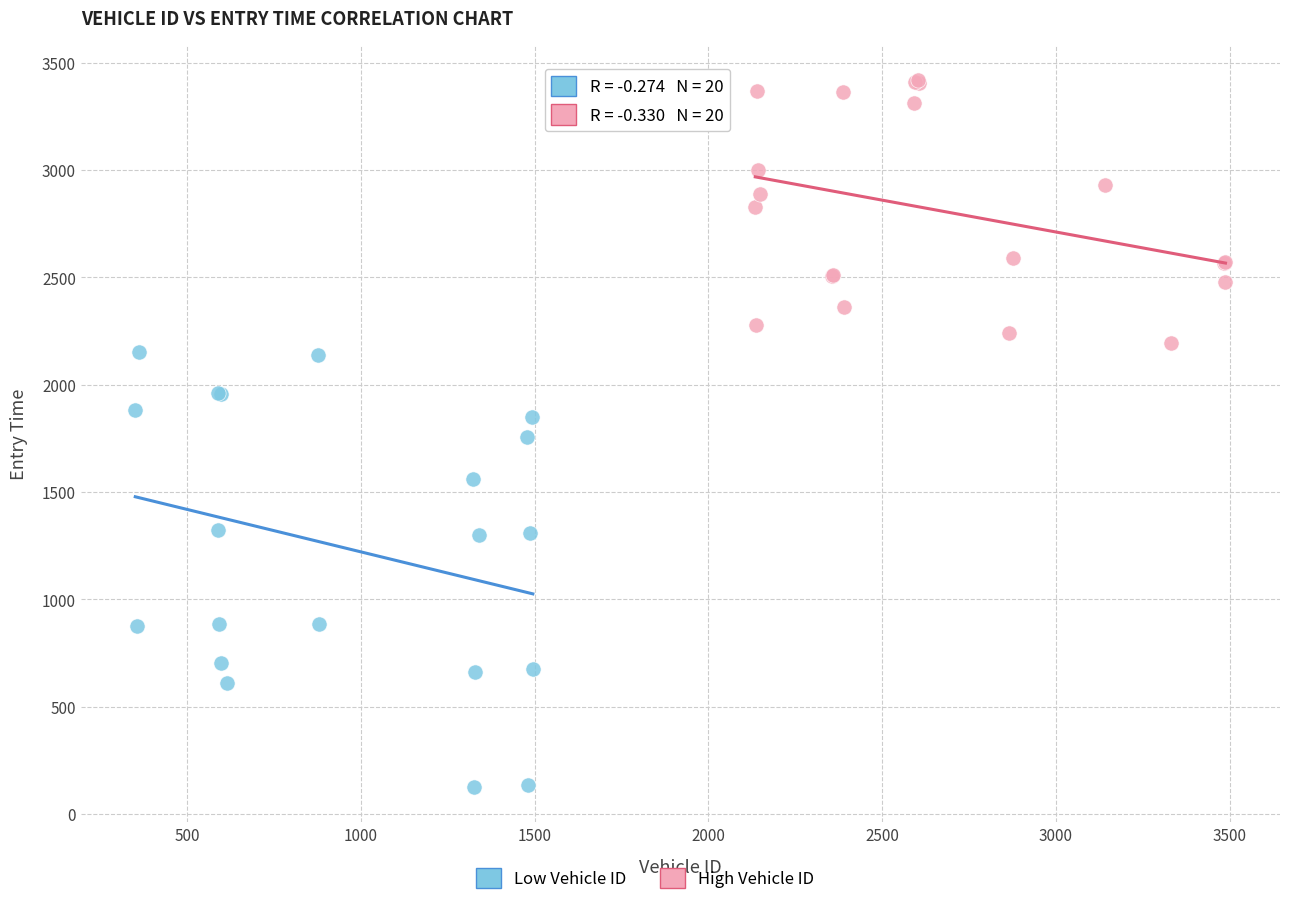

Which series reaches the minimum Y coordinate?

Low Vehicle ID